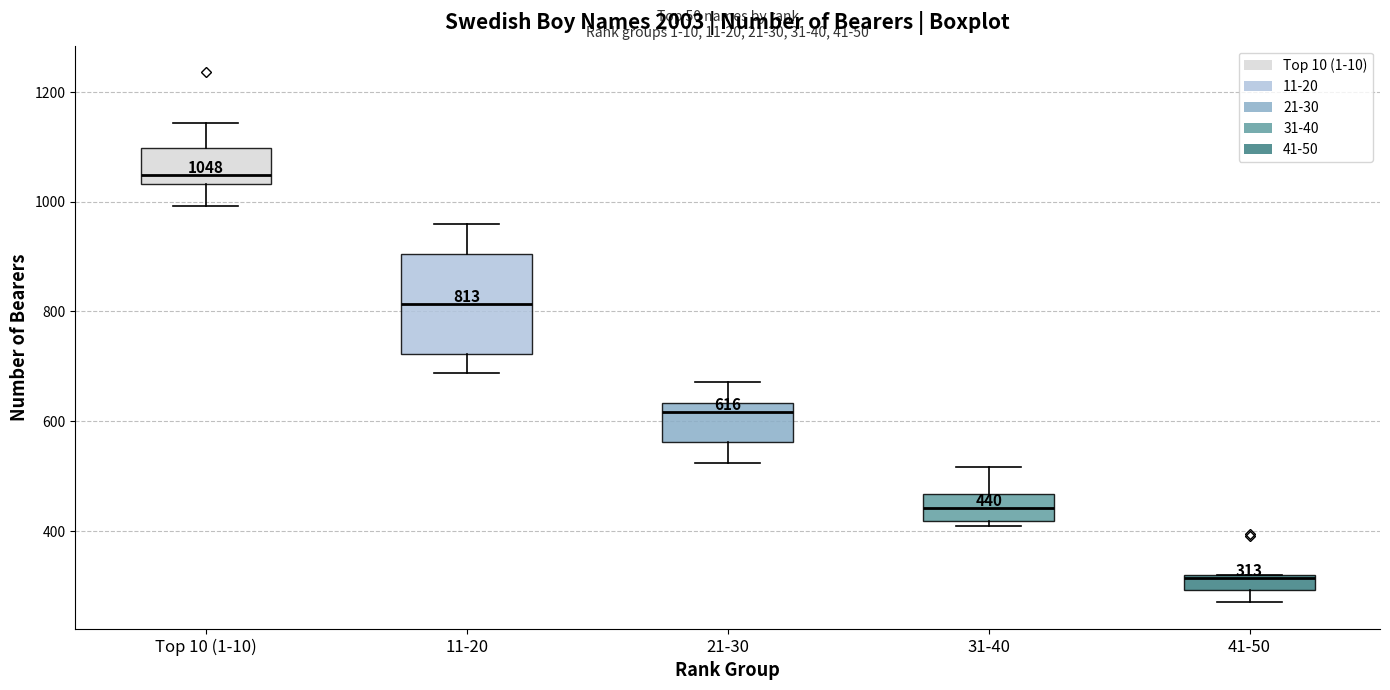

Which box is the tallest, from its lower edge to its upper edge?

11-20